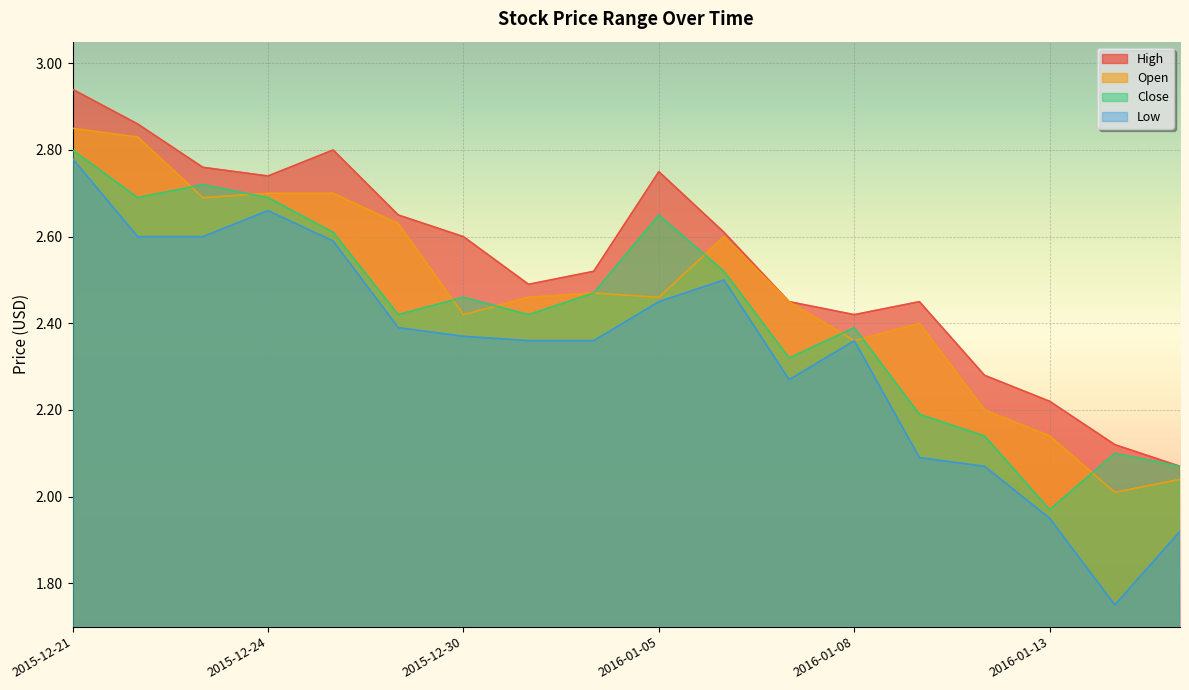

Which series changed the most between 2015-12-23 and 2016-01-15?

High